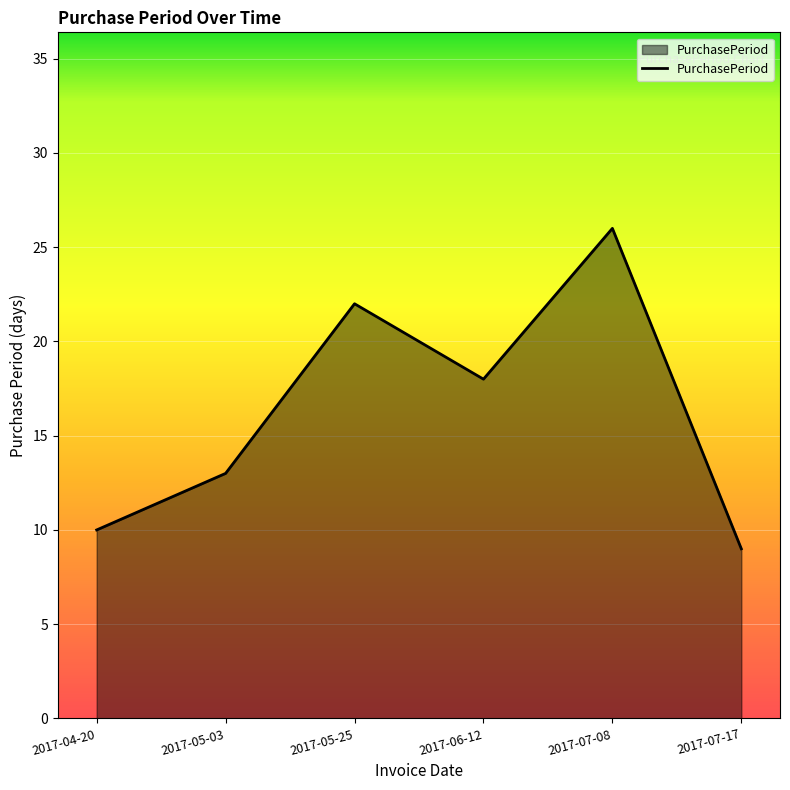

Does the chart display data point markers on the line(s)?

No